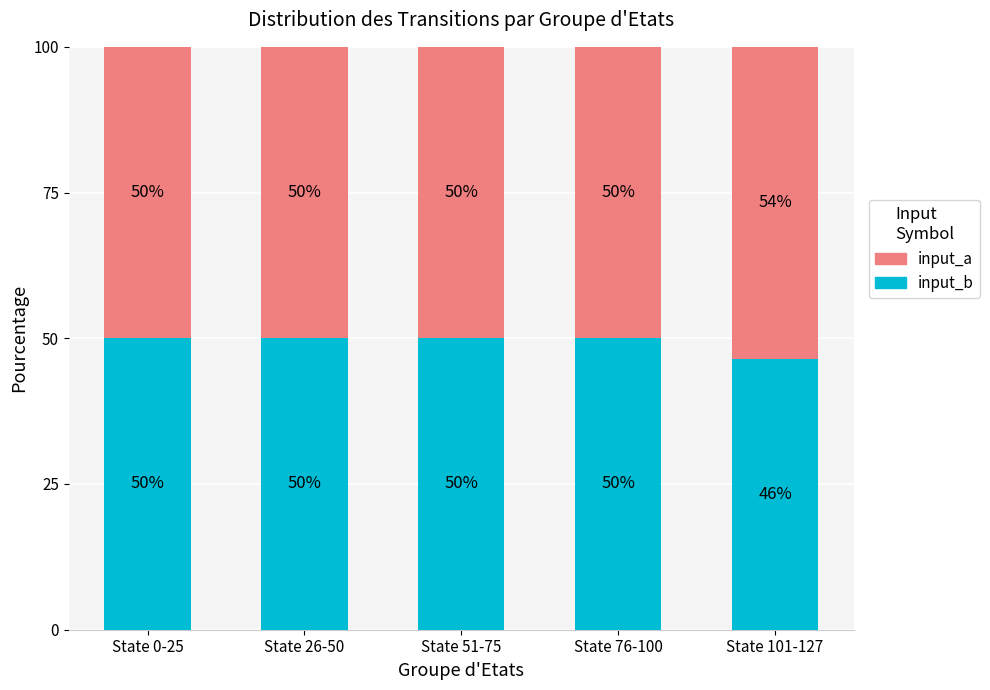

What is the total value across all series at State 0-25?

100.0